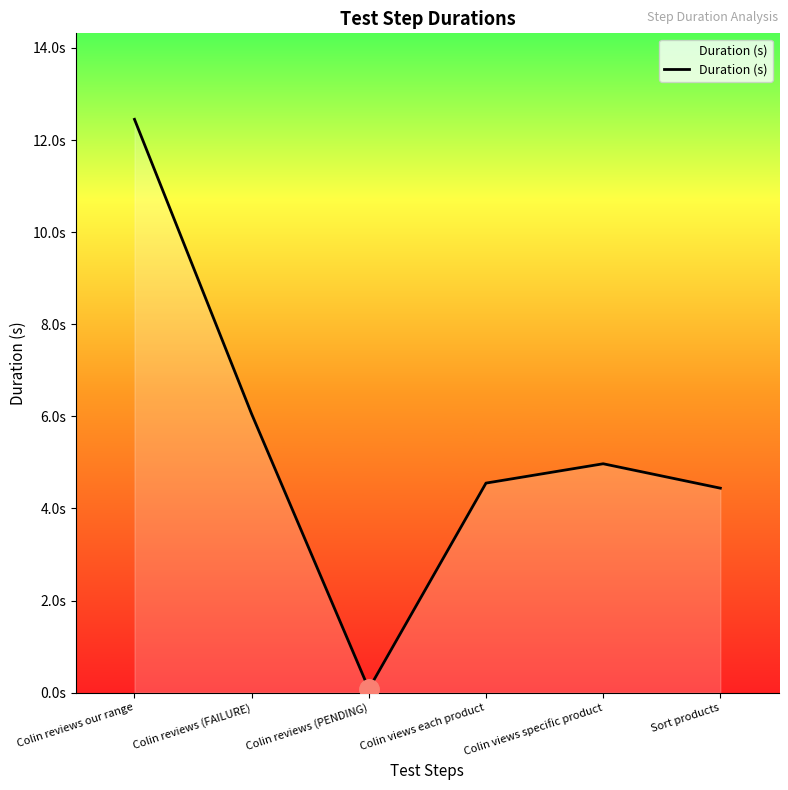

Reading right to left, what are all the values shown in this chart?

4.4	5.0	4.5	0.1	6.0	12.4